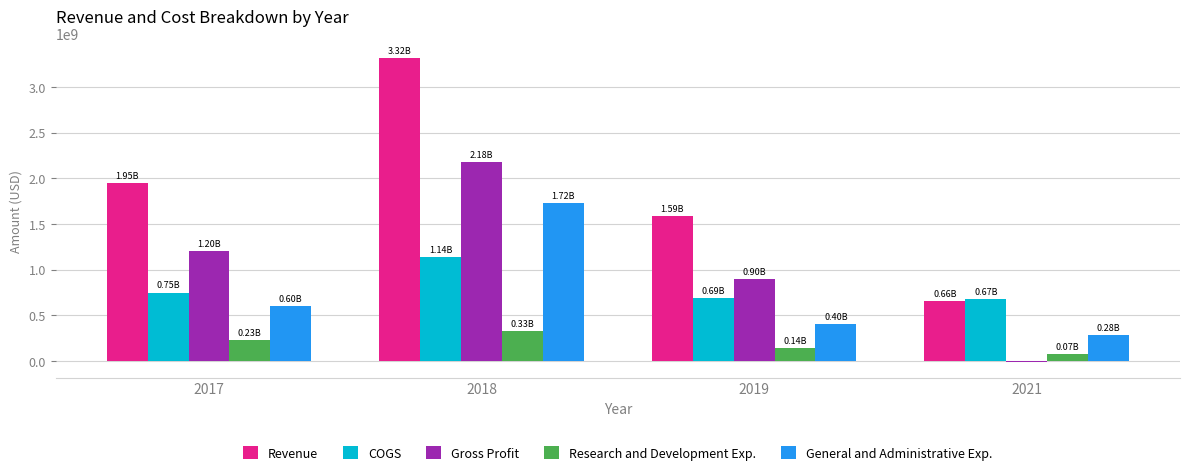

Reading right to left, what are all the values shown in this chart?

Revenue: 2021=657408000	2019=1588031000	2018=3315449000	2017=1951372000
COGS: 2021=673711000	2019=689292000	2018=1138995000	2017=747788000
Gross Profit: 2021=-16303000	2019=898739000	2018=2176454000	2017=1203584000
Research and Development Exp.: 2021=74137000	2019=140006000	2018=329430000	2017=226010000
General and Administrative Exp.: 2021=277925000	2019=402040000	2018=1724060000	2017=599905000